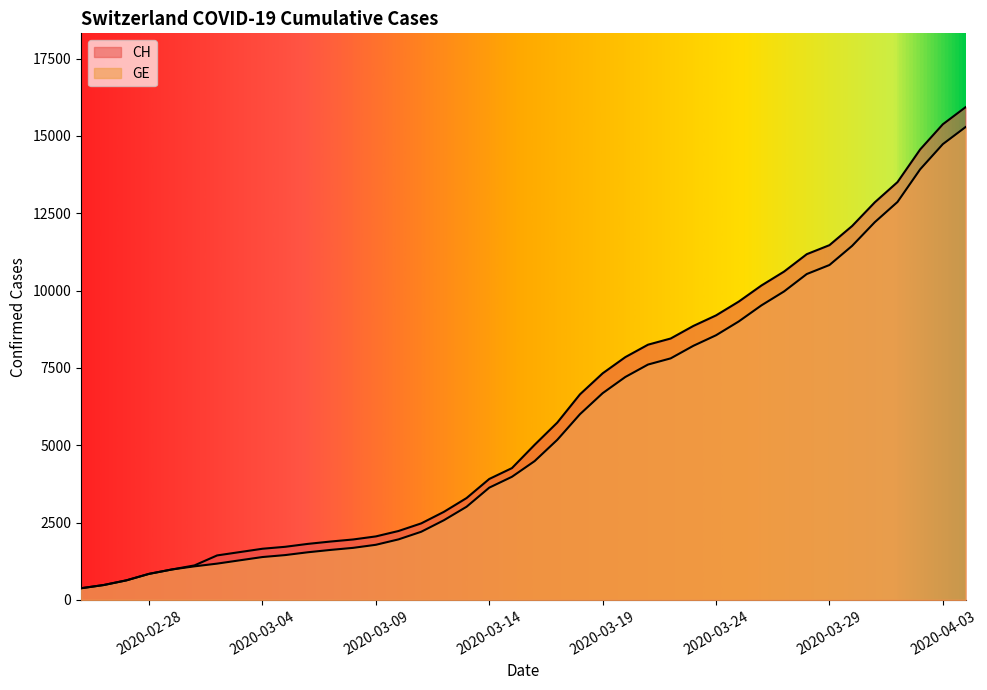

Reading left to right, list all the values displayed in this chart.

CH: 375	479	630	840	981	1113	1436	1544	1652	1715	1809	1885	1952	2051	2226	2472	2845	3291	3908	4259	5012	5731	6644	7323	7847	8249	8449	8855	9196	9642	10162	10613	11175	11467	12086	12852	13505	14561	15375	15926
GE: 375	479	630	840	981	1083	1171	1278	1384	1447	1538	1614	1681	1780	1955	2201	2574	3010	3627	3978	4485	5174	6002	6681	7205	7607	7807	8213	8554	9000	9520	9971	10533	10825	11444	12210	12863	13919	14733	15284